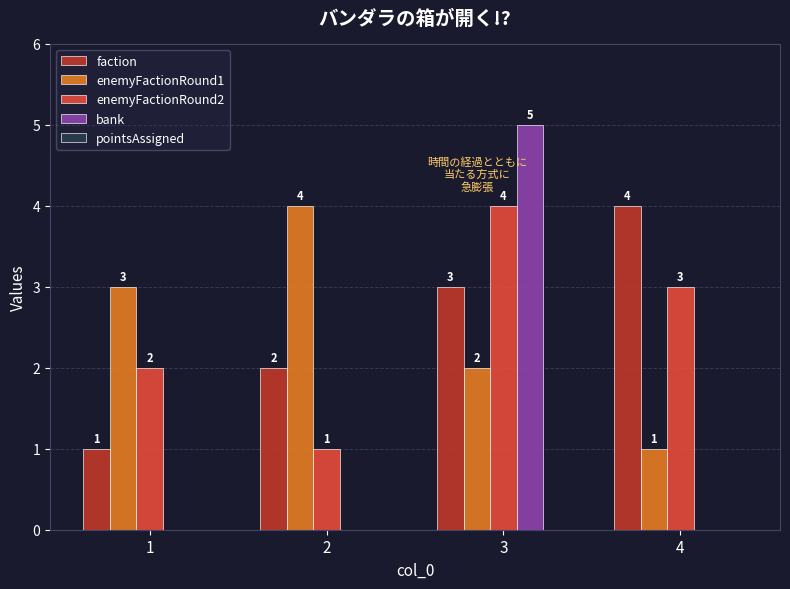

At which category does the chart reach its peak across all series?

3